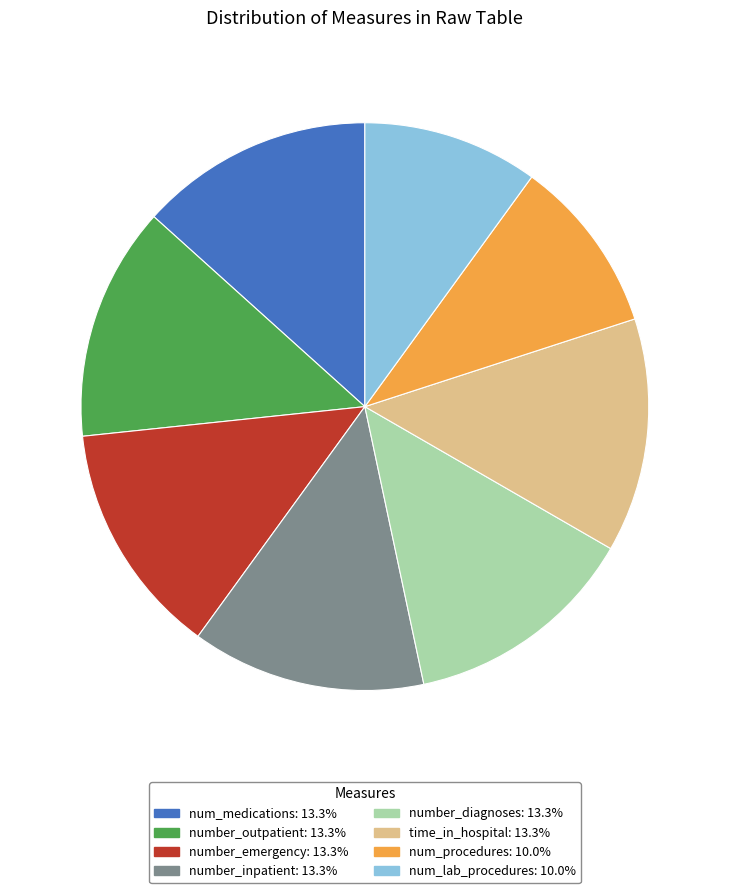

Do time_in_hospital and num_procedures together represent more than half of the pie?

No